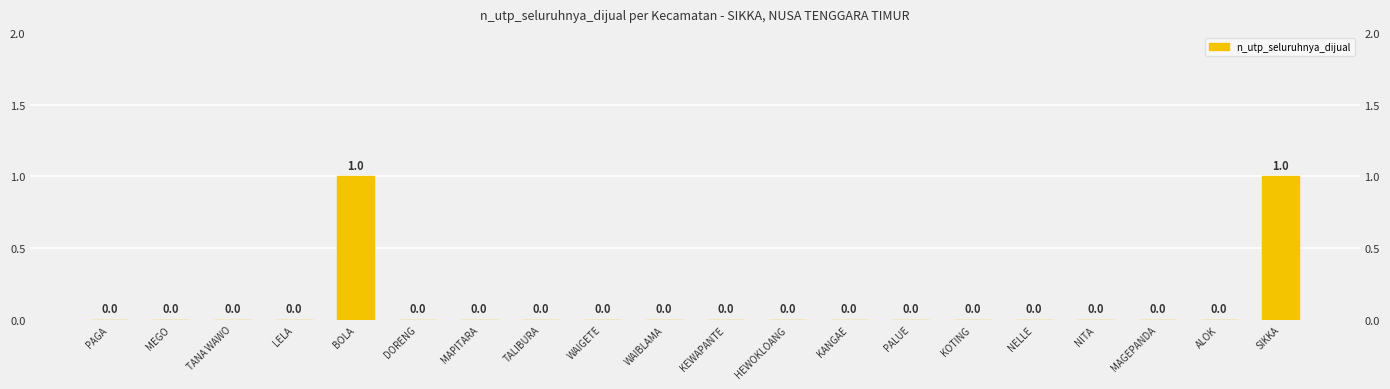

Reading left to right, list all the values displayed in this chart.

PAGA=0	MEGO=0	TANA WAWO=0	LELA=0	BOLA=1	DORENG=0	MAPITARA=0	TALIBURA=0	WAIGETE=0	WAIBLAMA=0	KEWAPANTE=0	HEWOKLOANG=0	KANGAE=0	PALUE=0	KOTING=0	NELLE=0	NITA=0	MAGEPANDA=0	ALOK=0	SIKKA=1